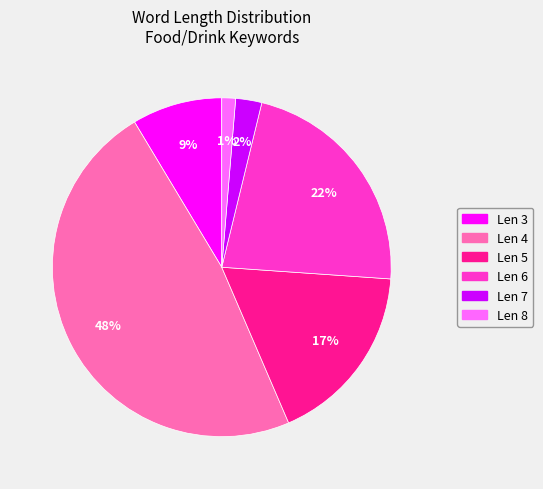

Does any single category account for the majority?

No